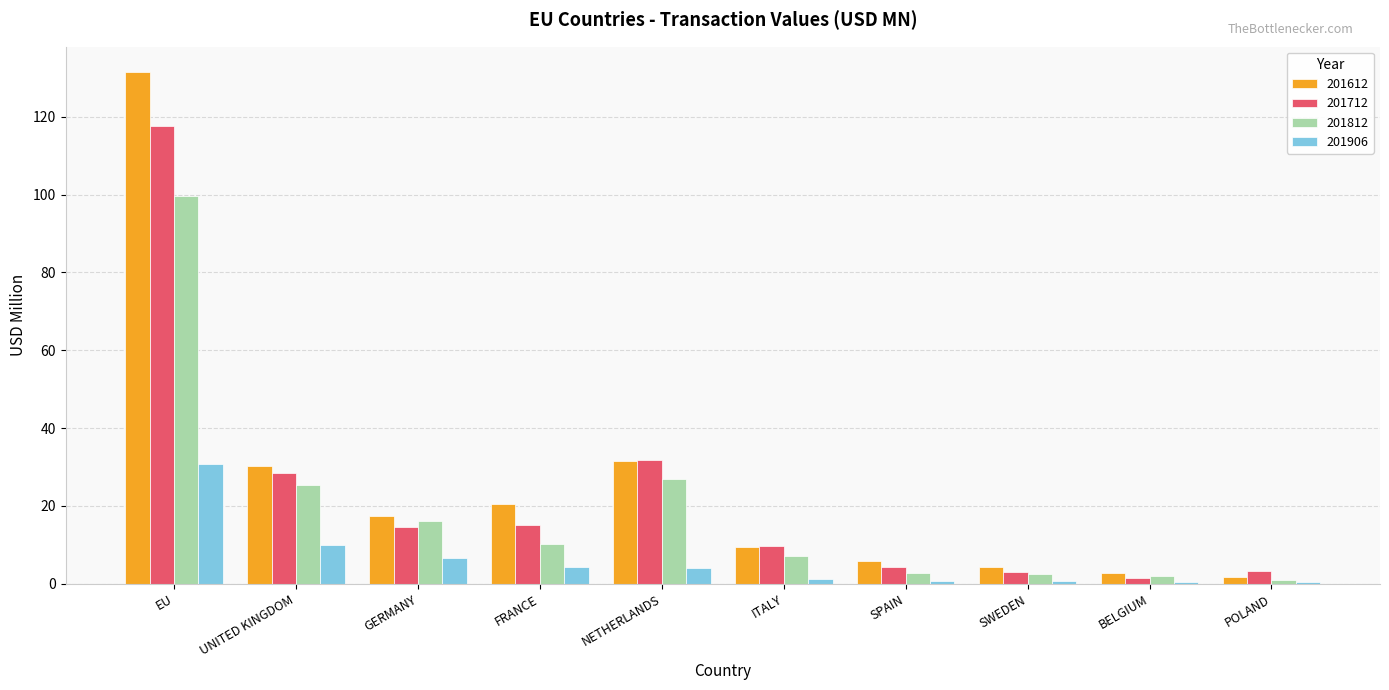

What value does the 201906 series have at BELGIUM?

0.5